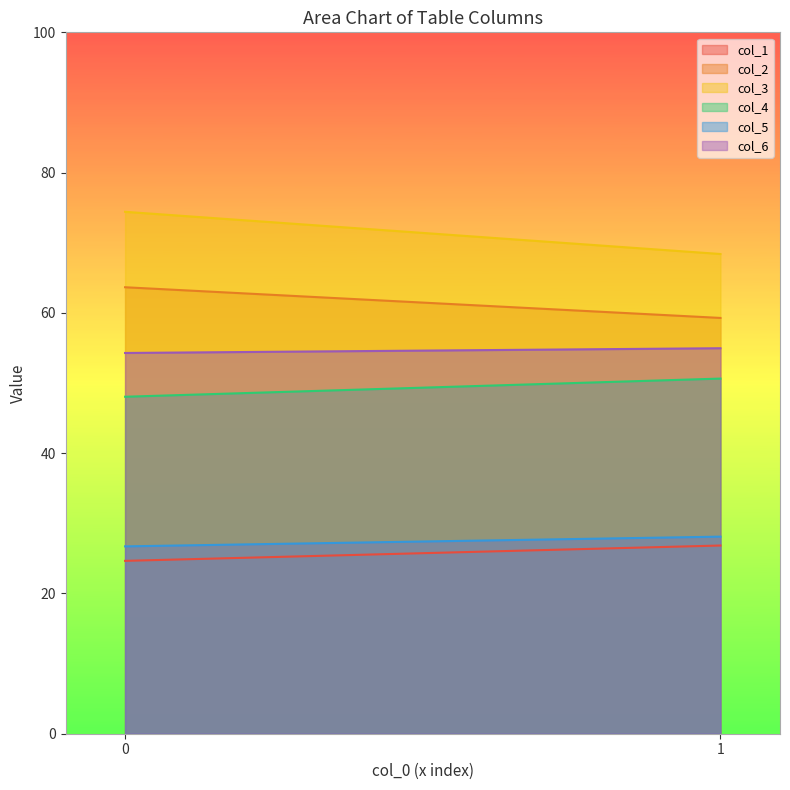

What is the sum of all col_5 values?

54.8